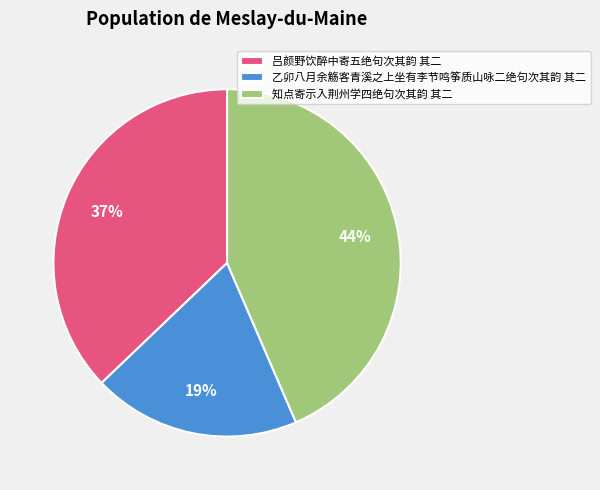

Rank the categories by value from lowest to highest.

乙卯八月余觞客青溪之上坐有李节鸣筝质山咏二绝句次其韵 其二, 吕颜野饮醉中寄五绝句次其韵 其二, 知点寄示入荆州学四绝句次其韵 其二